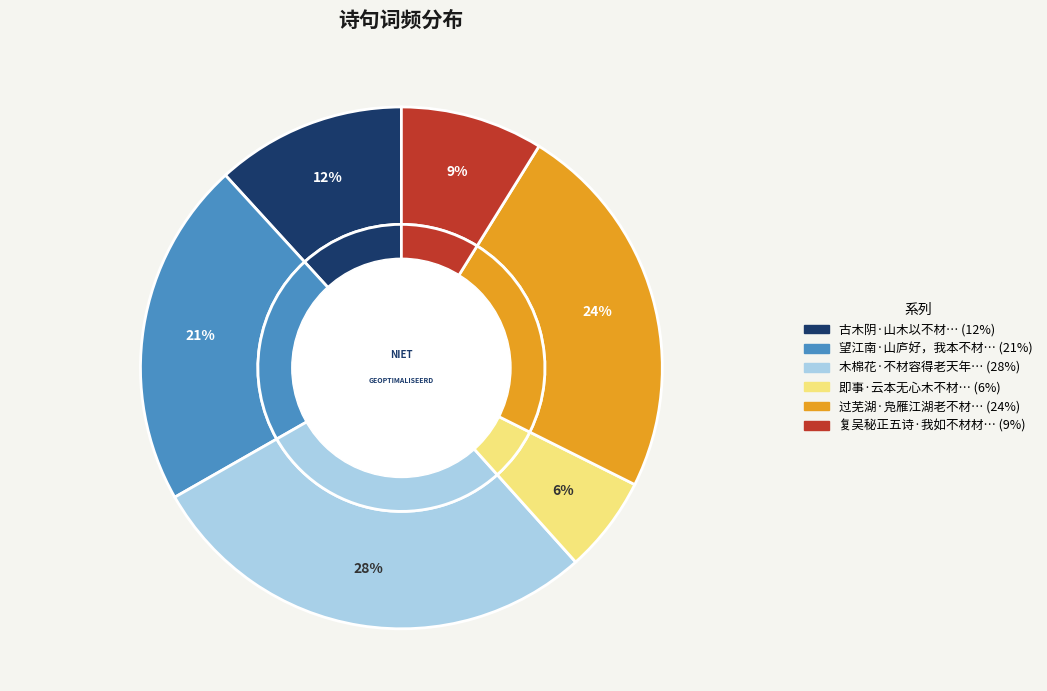

To the nearest percent, what percentage of the pie is 望江南·山庐好，我本不材才?

21%